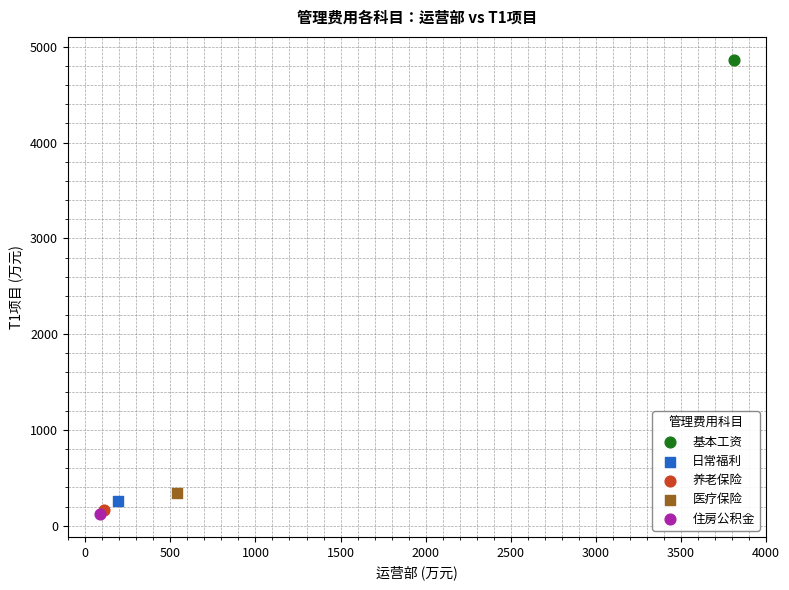

What are all the series names shown in the legend?

基本工资, 日常福利, 养老保险, 医疗保险, 住房公积金